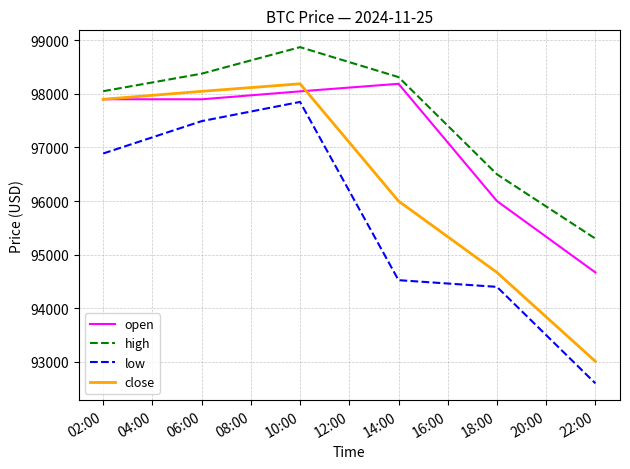

How many interior local peaks does the high series have?

1